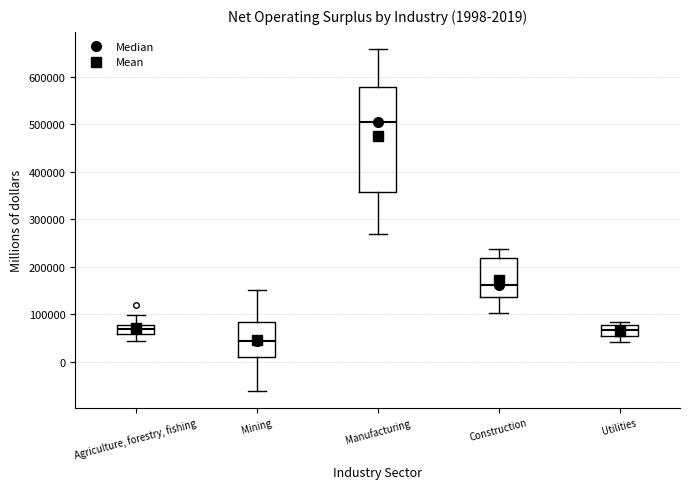

Comparing the boxes themselves (not the whiskers), which one is the tallest?

Manufacturing